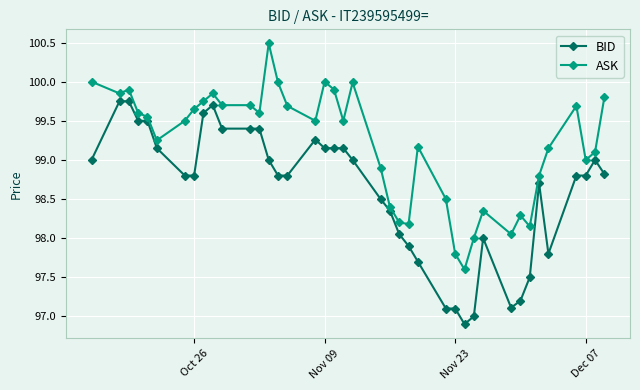

What is the value of the BID point at the 26th from the left?

97.7